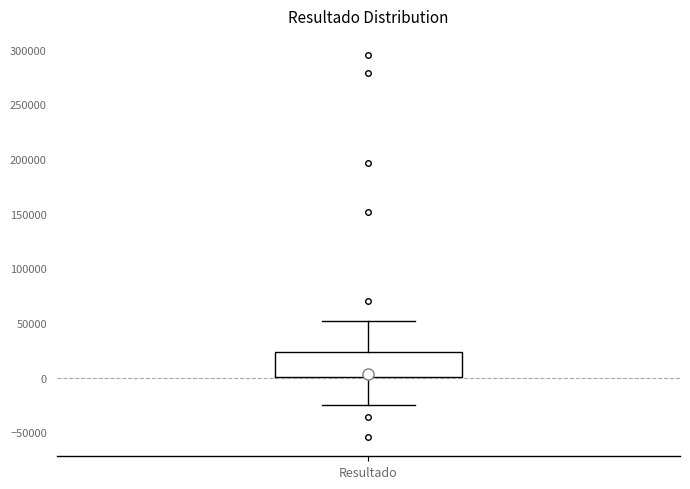

Where does the median line of the box for Resultado sit on the y-axis? The values are not printed on the chart, so give them approximately, as read against the axis.

5000